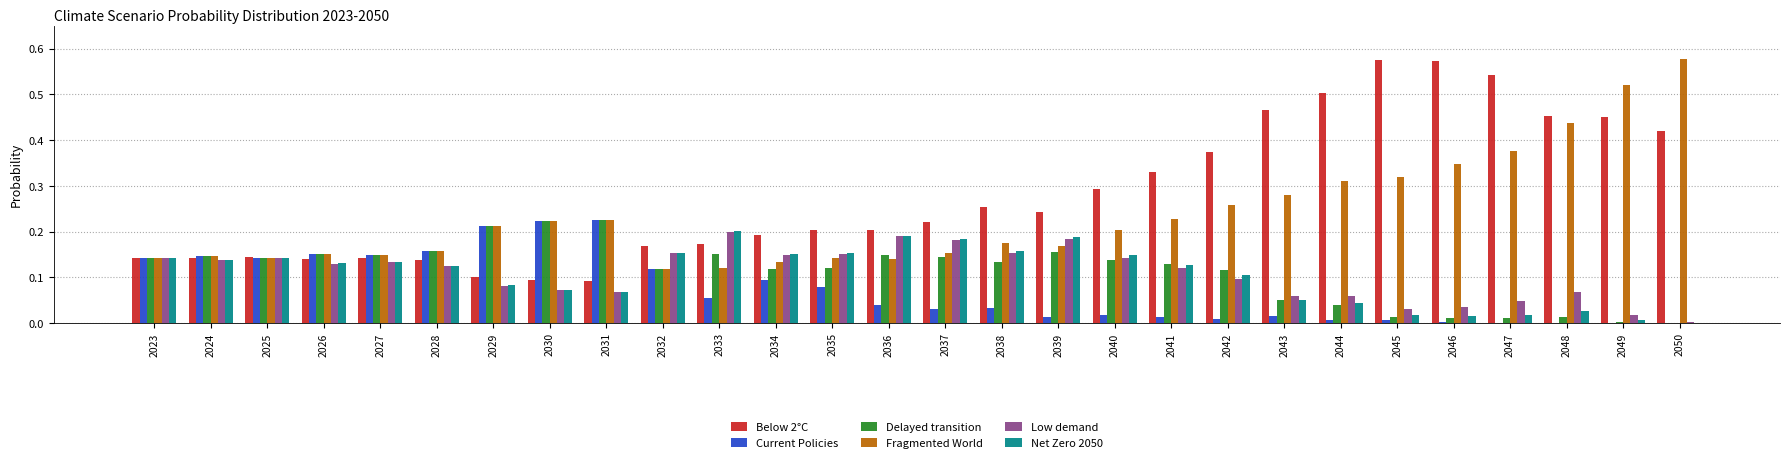

Is the value of Low demand at 2024 greater than the value of Fragmented World at 2028?

No